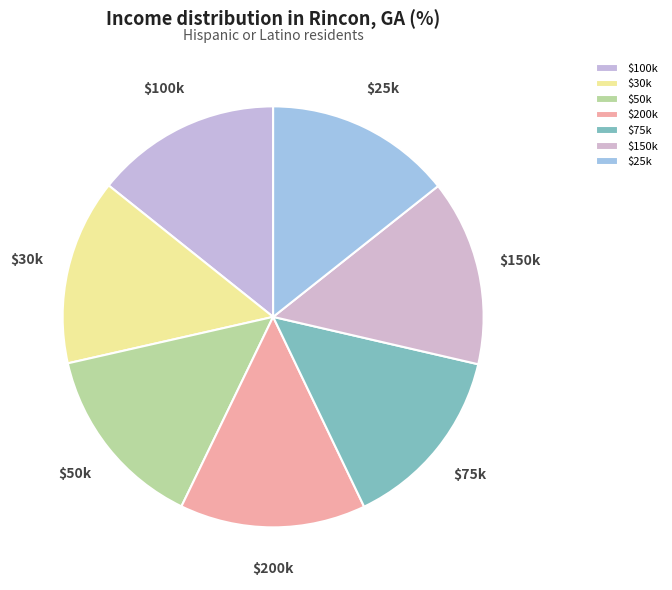

Is it true that $50k is 23% of the pie?

False